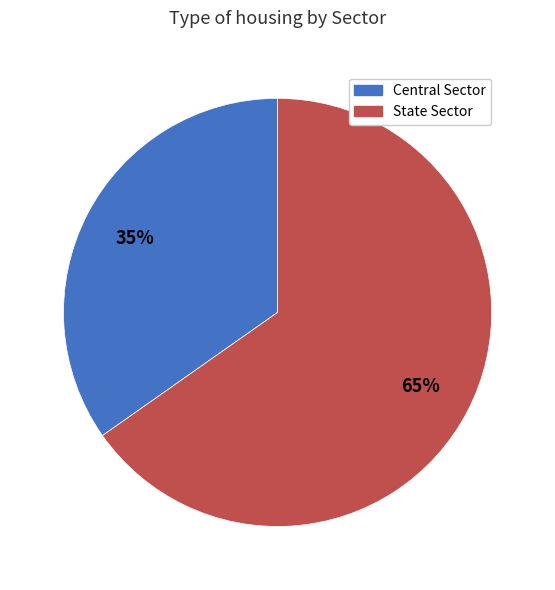

Count the number of slices in the pie.

2